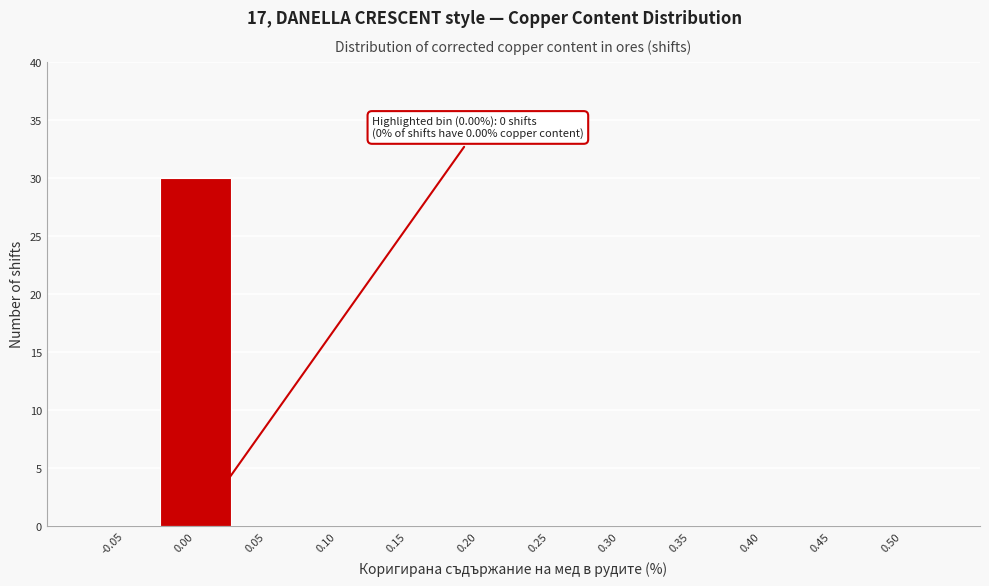

Reading left to right, what are all the values shown in this chart?

-0.05=0	0.00=30	0.05=0	0.10=0	0.15=0	0.20=0	0.25=0	0.30=0	0.35=0	0.40=0	0.45=0	0.50=0